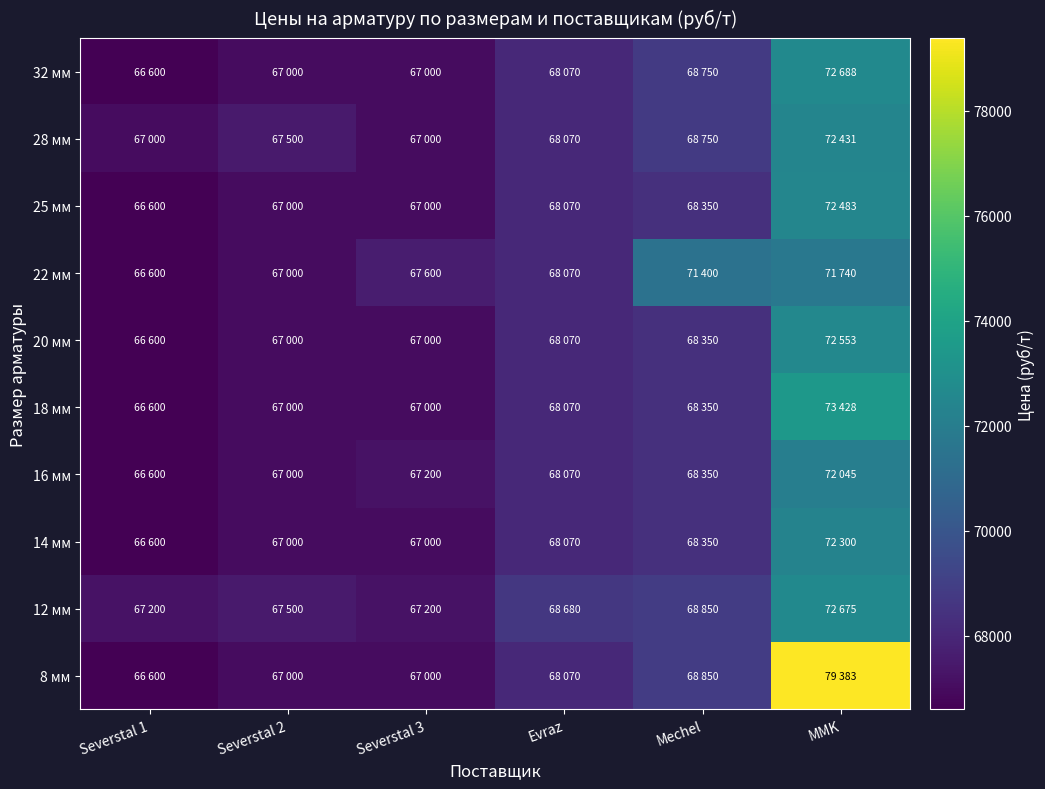

Reading left to right, list all the values displayed in this chart.

8 мм: Severstal 1=66600	Severstal 2=67000	Severstal 3=67000	Evraz=68070	Mechel=68850	MMK=79383
12 мм: Severstal 1=67200	Severstal 2=67500	Severstal 3=67200	Evraz=68680	Mechel=68850	MMK=72675
14 мм: Severstal 1=66600	Severstal 2=67000	Severstal 3=67000	Evraz=68070	Mechel=68350	MMK=72300
16 мм: Severstal 1=66600	Severstal 2=67000	Severstal 3=67200	Evraz=68070	Mechel=68350	MMK=72045
18 мм: Severstal 1=66600	Severstal 2=67000	Severstal 3=67000	Evraz=68070	Mechel=68350	MMK=73428
20 мм: Severstal 1=66600	Severstal 2=67000	Severstal 3=67000	Evraz=68070	Mechel=68350	MMK=72553
22 мм: Severstal 1=66600	Severstal 2=67000	Severstal 3=67600	Evraz=68070	Mechel=71400	MMK=71740
25 мм: Severstal 1=66600	Severstal 2=67000	Severstal 3=67000	Evraz=68070	Mechel=68350	MMK=72483
28 мм: Severstal 1=67000	Severstal 2=67500	Severstal 3=67000	Evraz=68070	Mechel=68750	MMK=72431
32 мм: Severstal 1=66600	Severstal 2=67000	Severstal 3=67000	Evraz=68070	Mechel=68750	MMK=72688